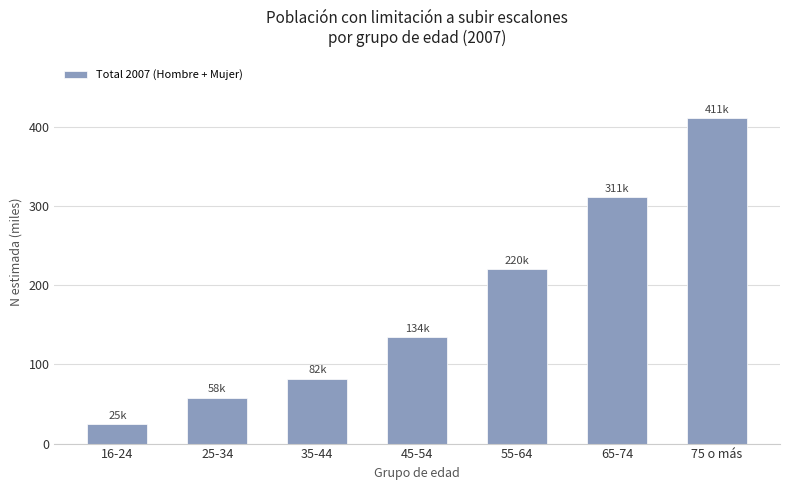

Which label corresponds to the largest value in the chart?

75 o más